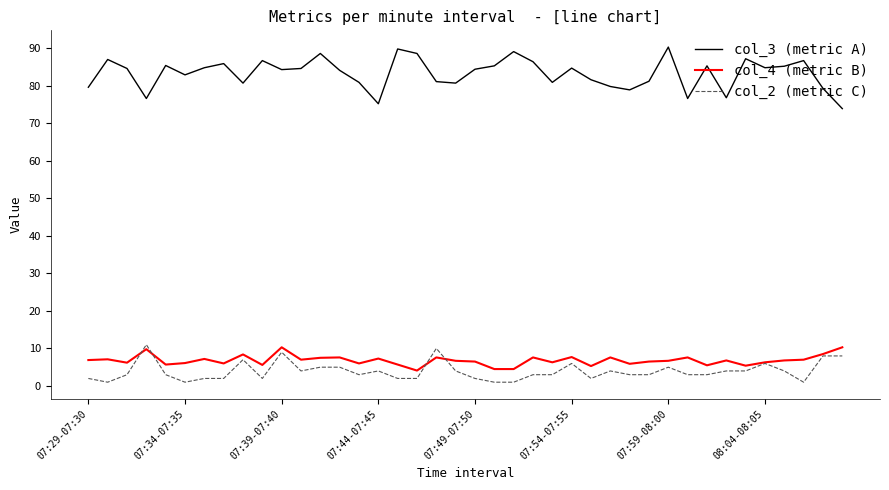

What is the lowest value of the col_4 (metric B) series?

4.1